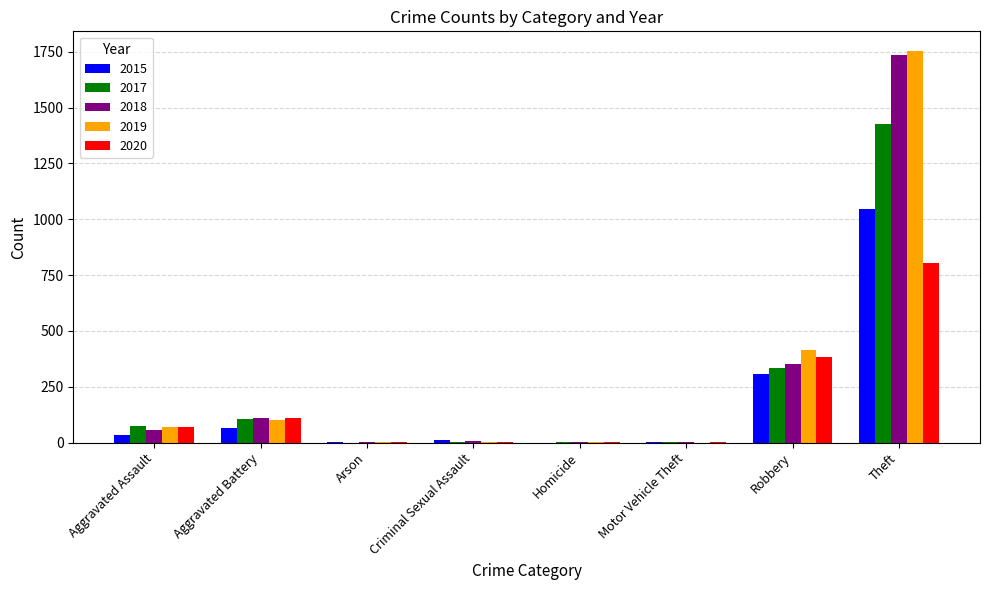

At which label does 2020 reach its peak?

Theft